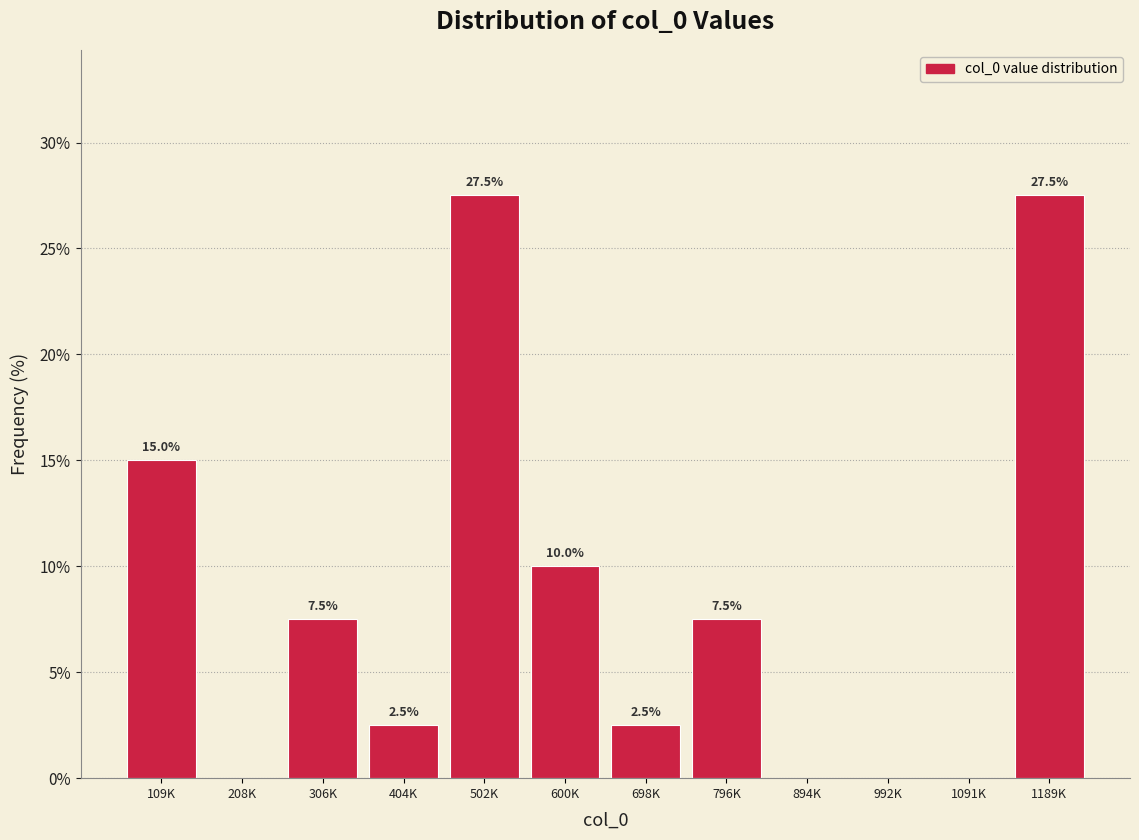

Reading left to right, transcribe all the data shown in this chart.

109K=15.0	208K=0.0	306K=7.5	404K=2.5	502K=27.5	600K=10.0	698K=2.5	796K=7.5	894K=0.0	992K=0.0	1091K=0.0	1189K=27.5